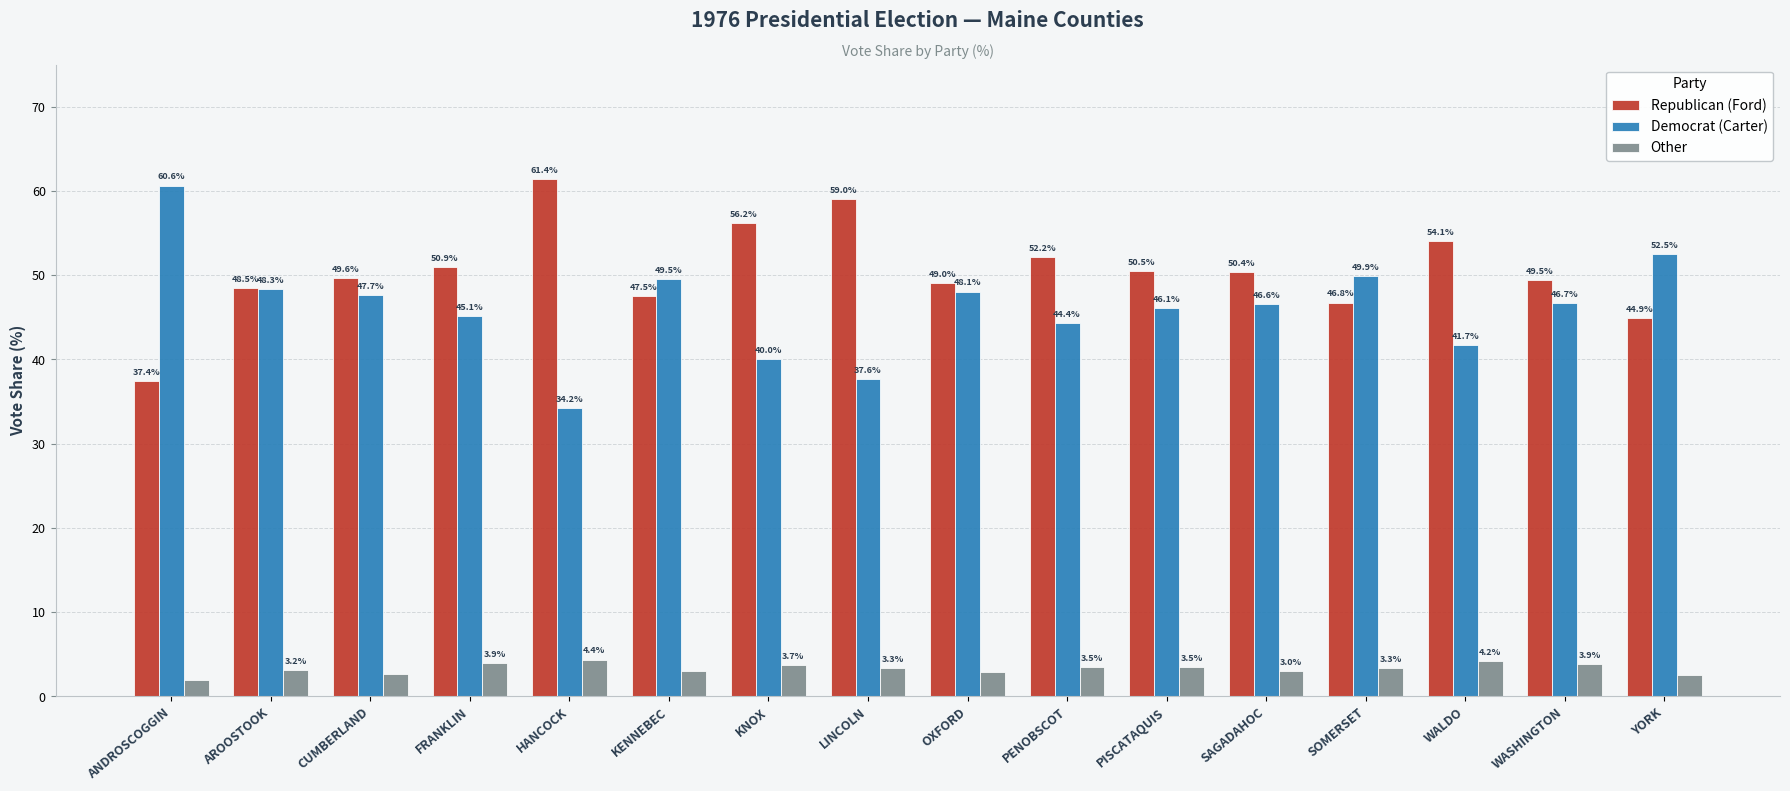

How many bars are there in each group?

3